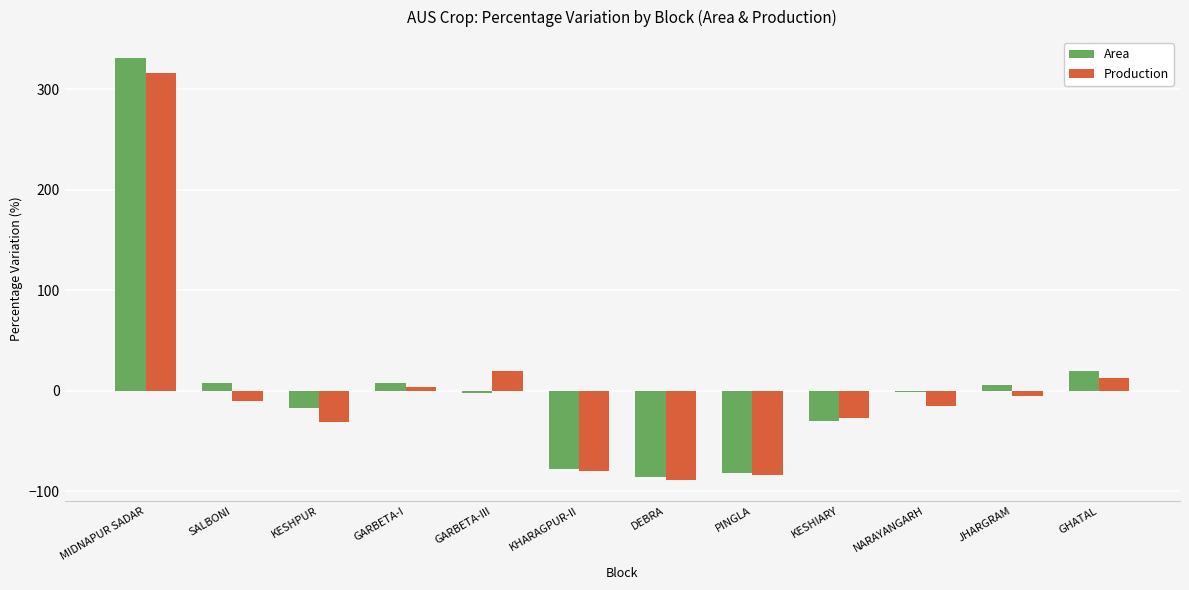

At which category does the chart reach its peak across all series?

MIDNAPUR SADAR